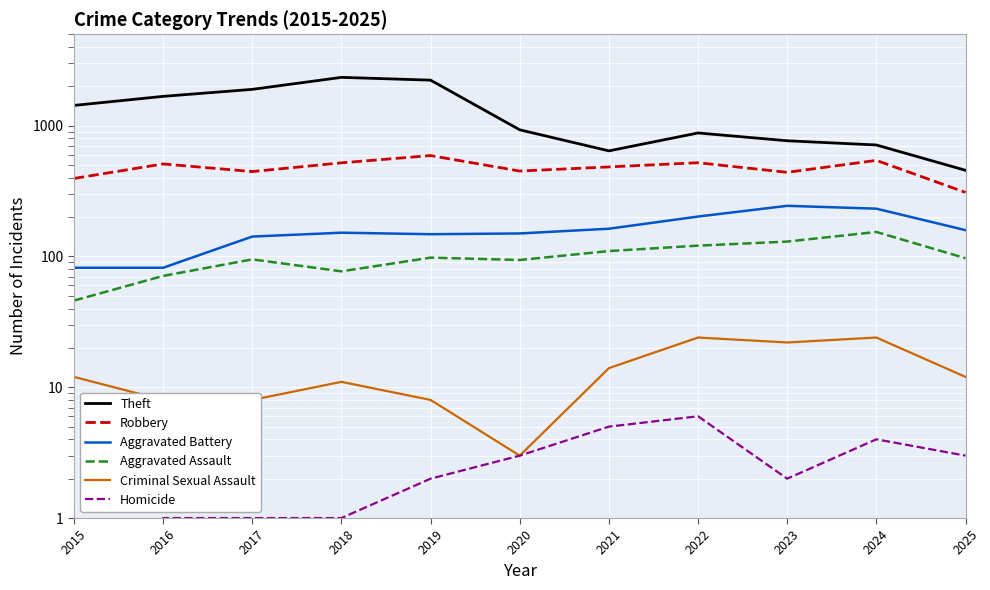

True or false: Theft and Criminal Sexual Assault cross at least once.

False